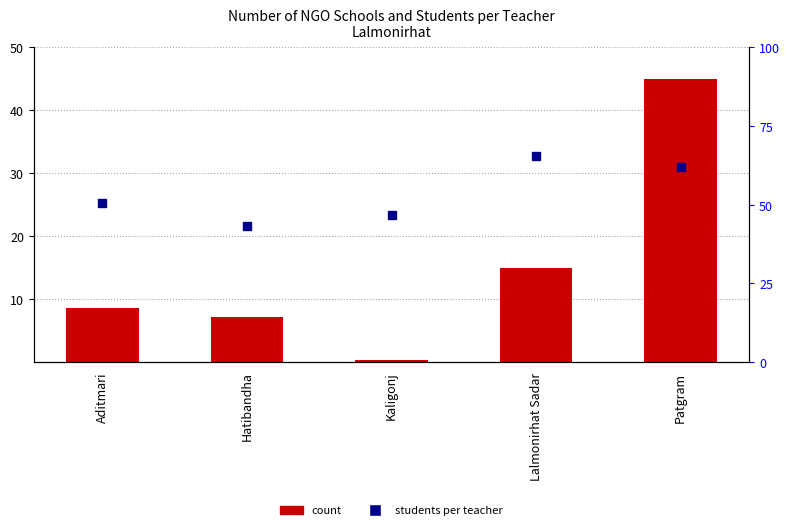

Which series has the largest total across all categories?

percentile rank within the sample